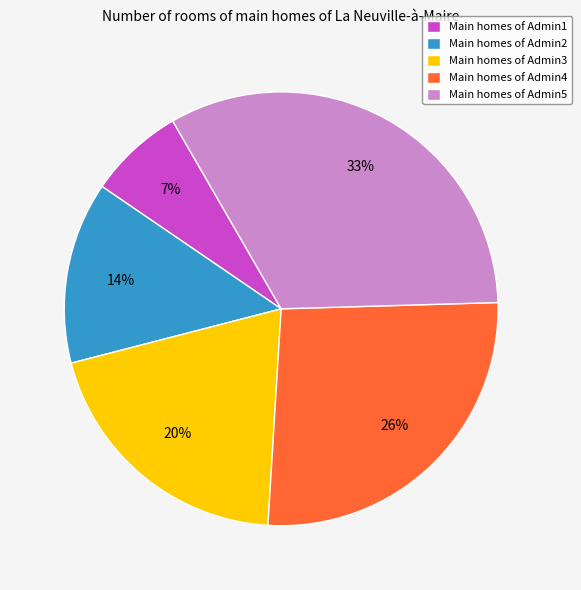

Which category has the biggest portion of the pie?

Main homes of Admin5